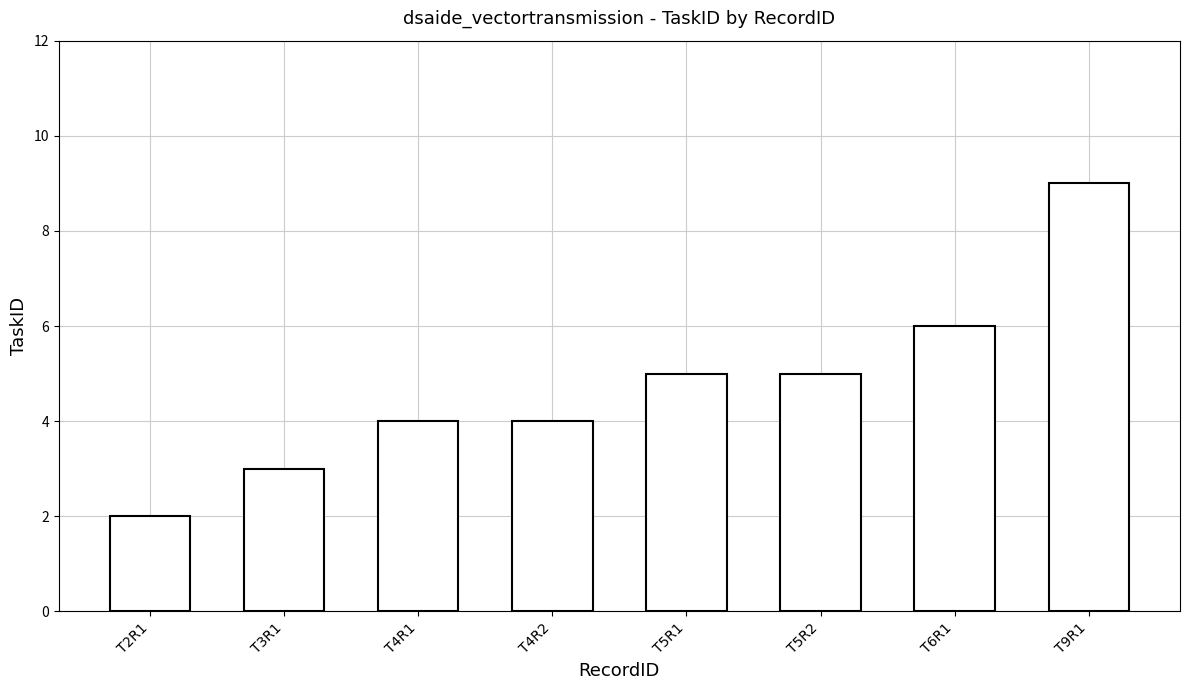

The value at T2R1 is 2. True or false?

True